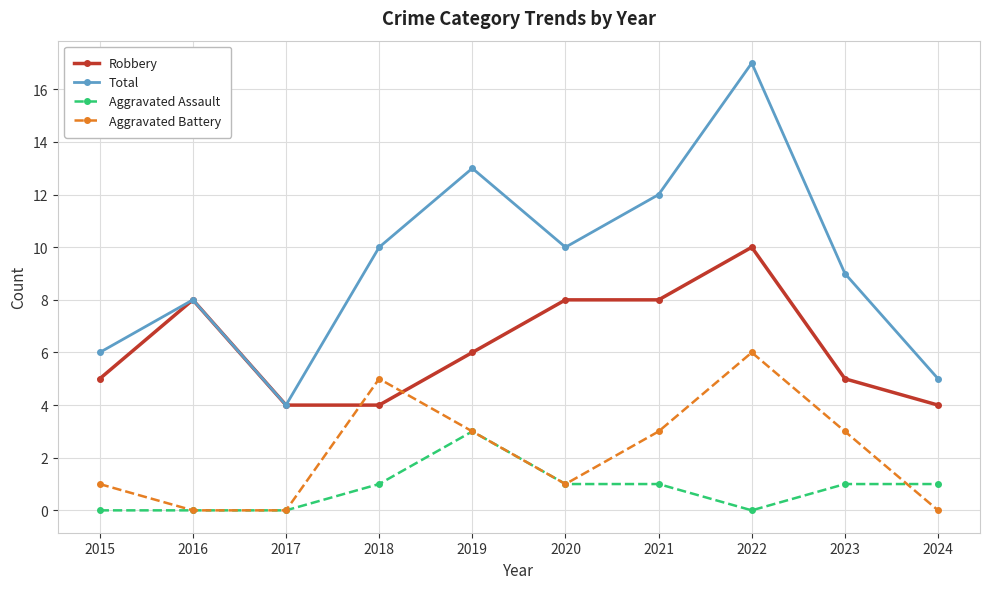

At which category is the sum across all series the highest?

2022